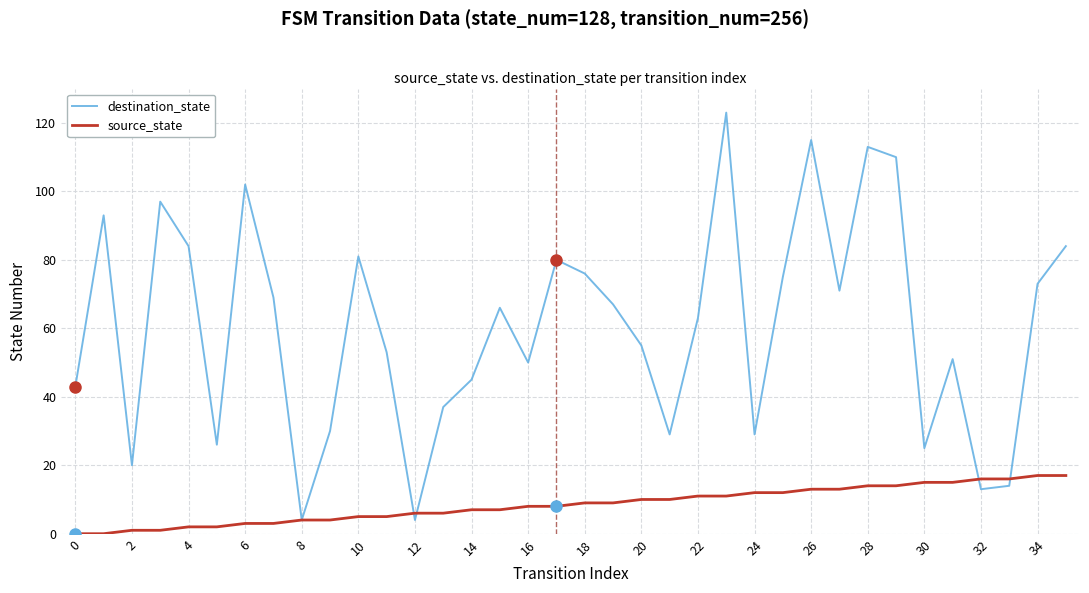

Which series has the widest spread of values?

destination_state